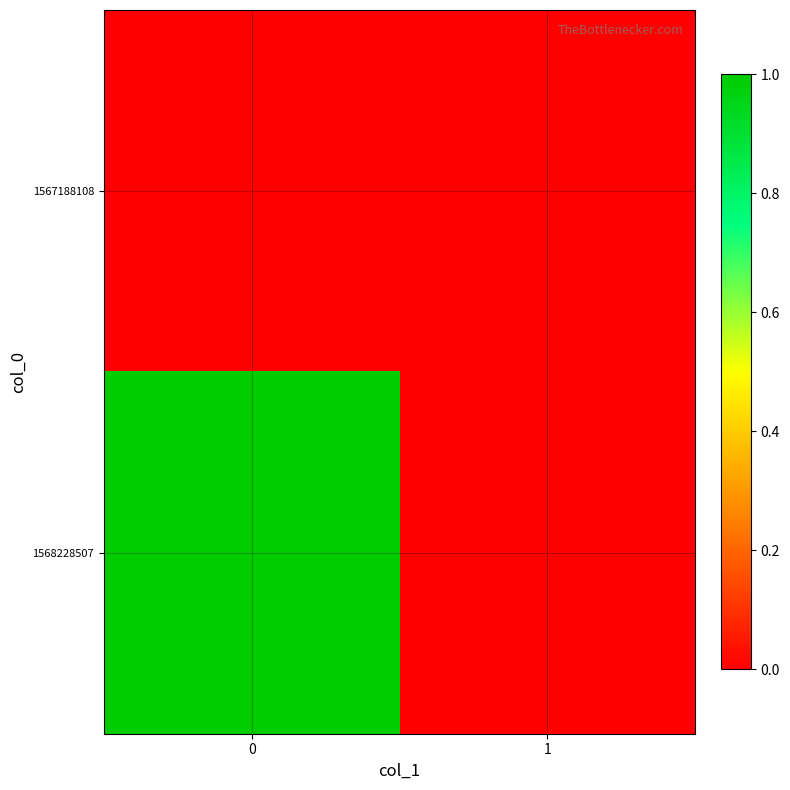

Between 0 and 1, which series saw the biggest shift?

1568228507